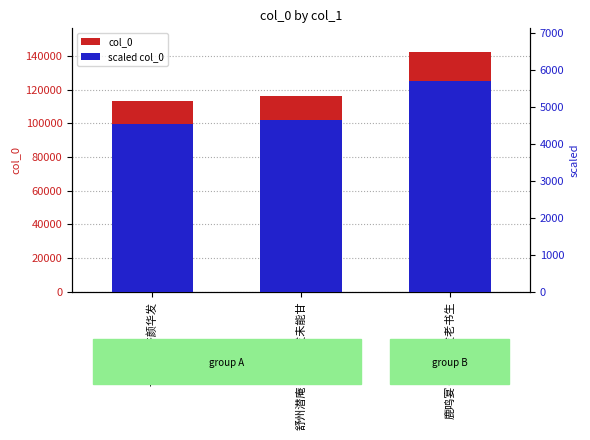

What is the approximate value of col_0 at 鹿鸣宴·苍颜华发老书生?

142358.0